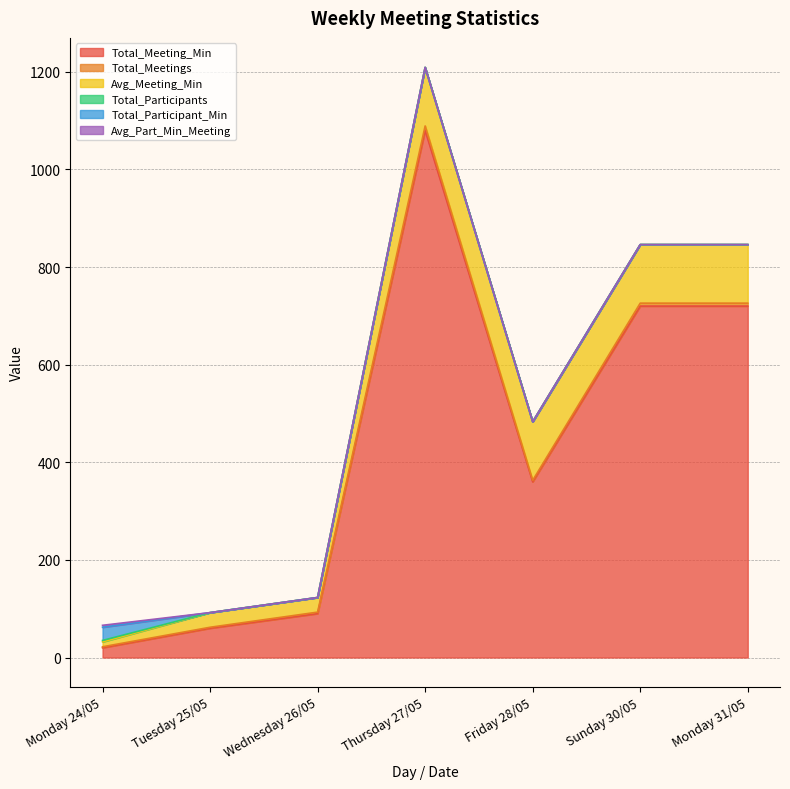

At how many categories does at least one series exceed 759?

1